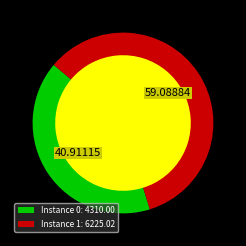

Count the number of slices in the pie.

2